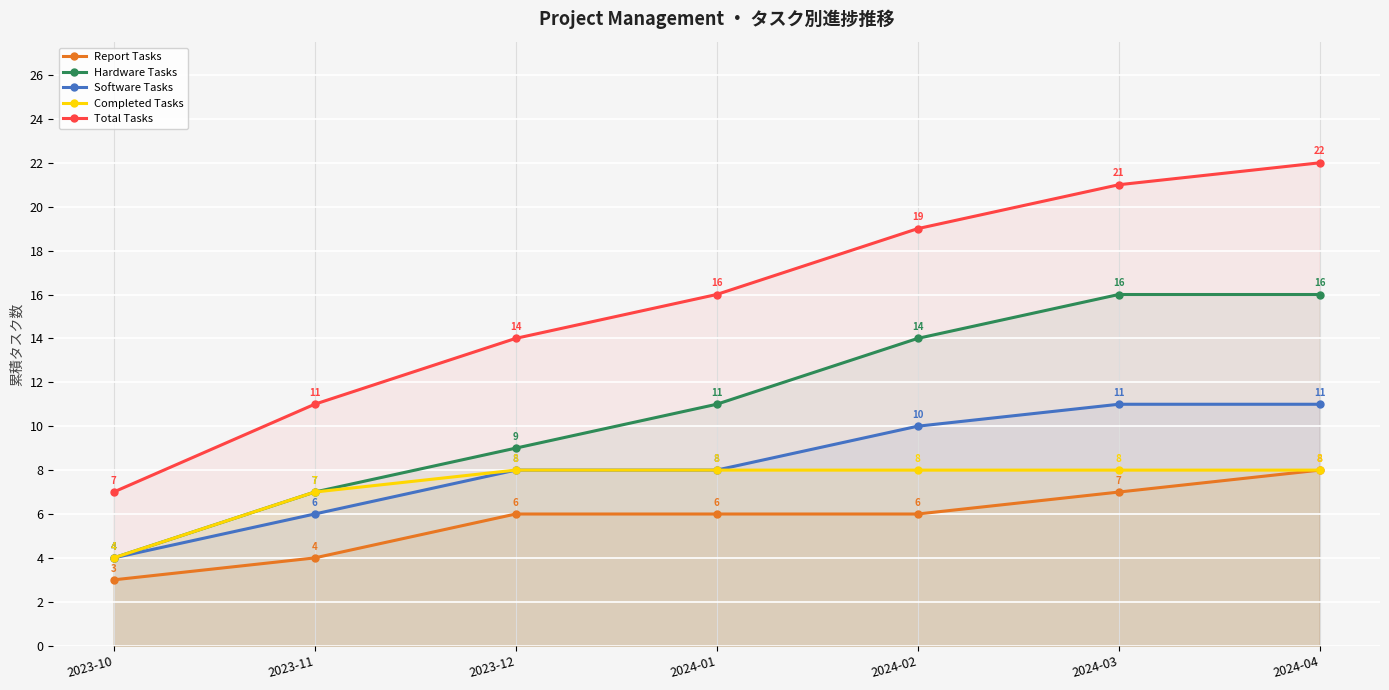

True or false: Hardware Tasks and Software Tasks cross at least once.

False